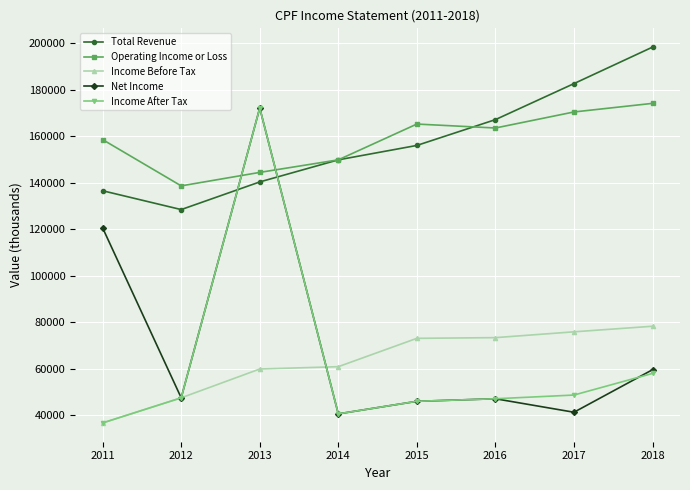

Is the value of Net Income at 2011 greater than the value of Income After Tax at 2014?

Yes